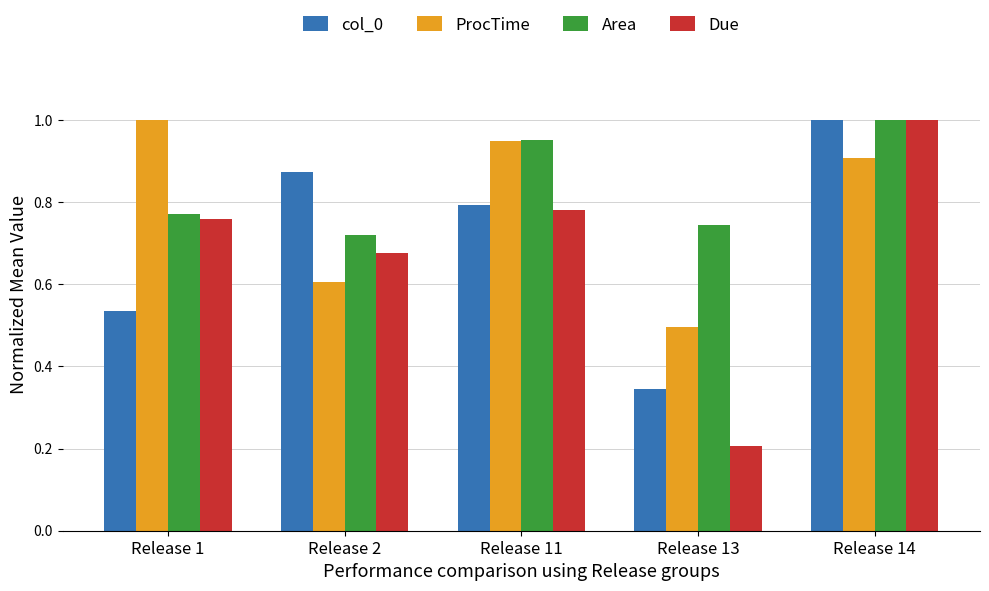

List the labels in order of col_0 value, largest first.

Release 14, Release 2, Release 11, Release 1, Release 13